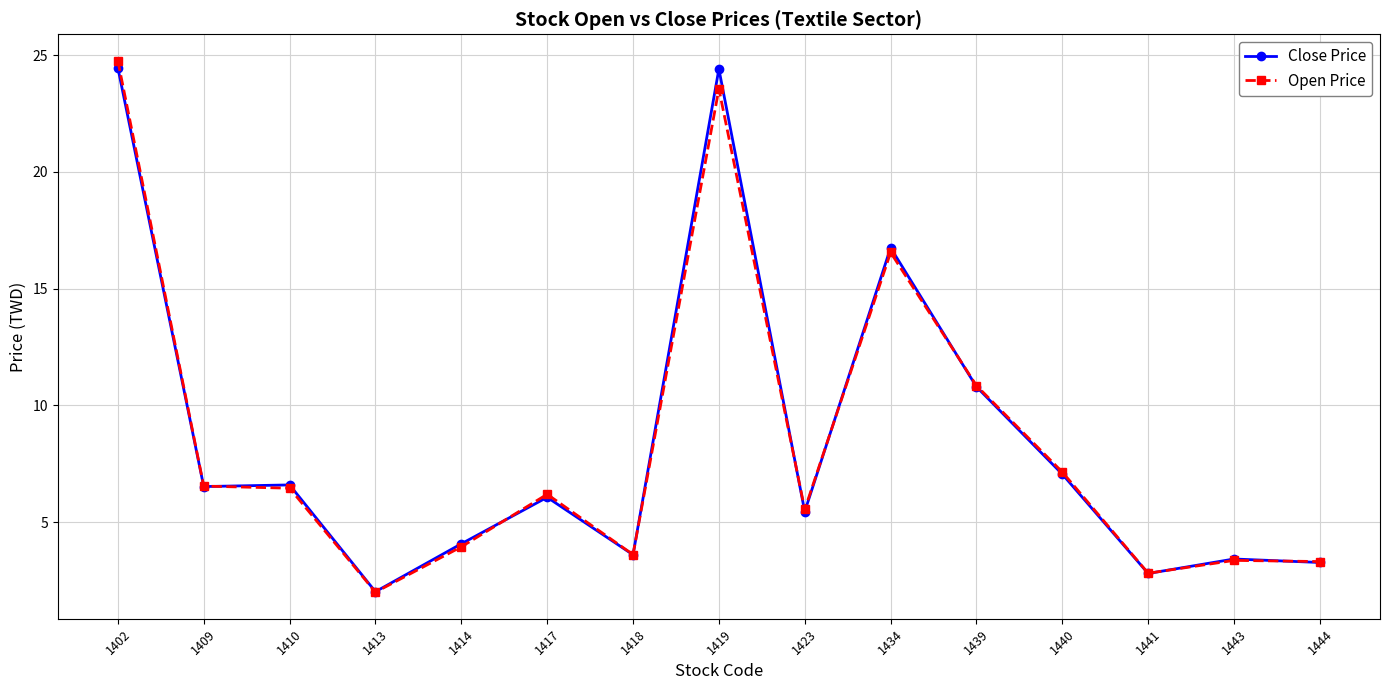

What is the approximate value of Open Price at 1441?

2.8